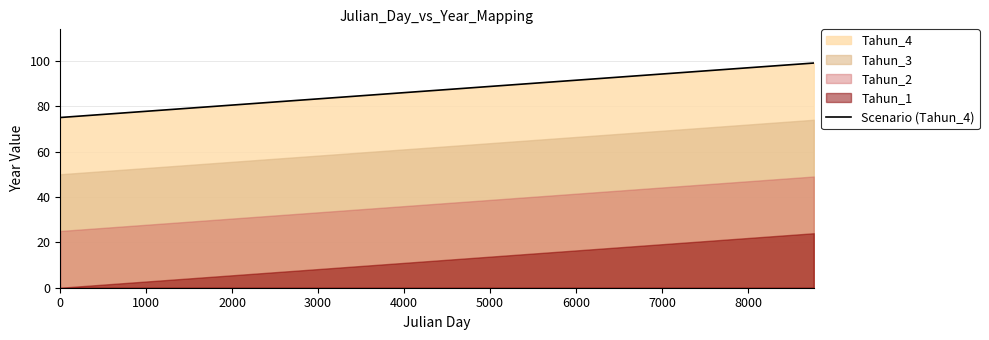

How many values exceed 87?

12